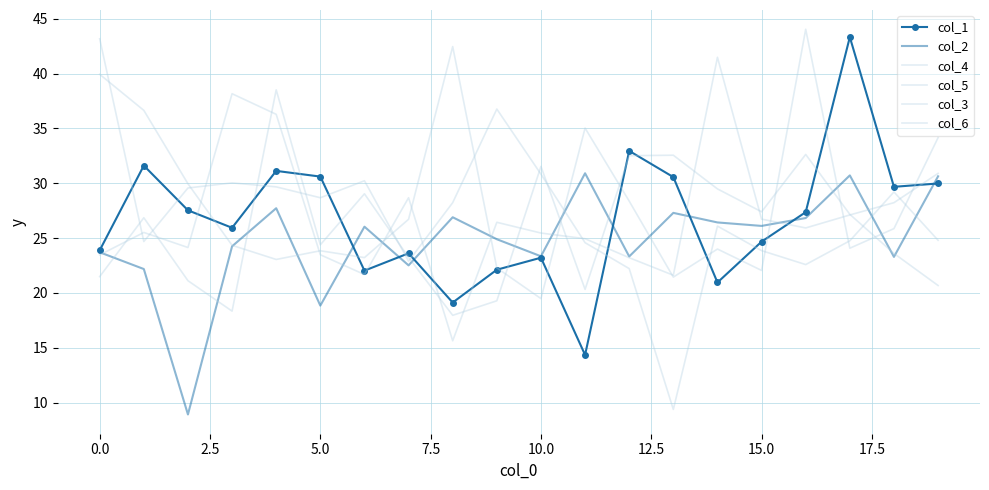

Count the number of data series in this chart.

6